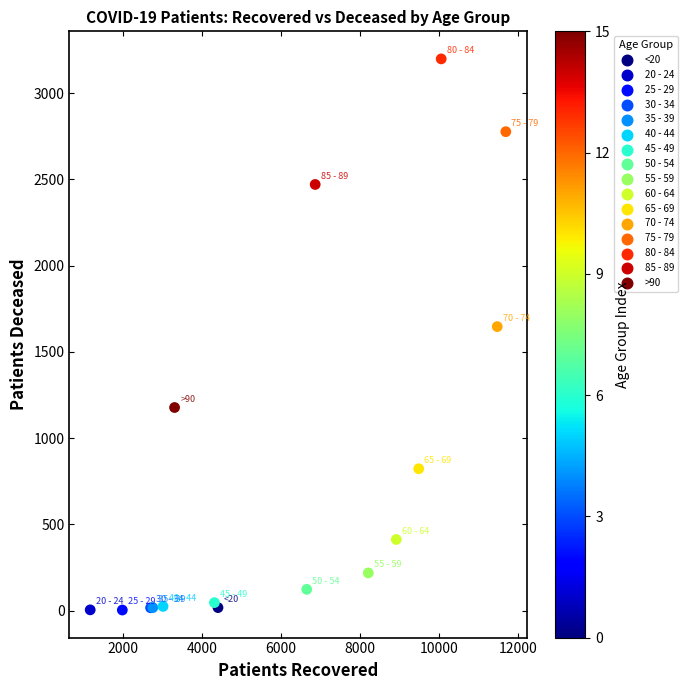

What Y value in the scatter plot is closest to 1600?

1646